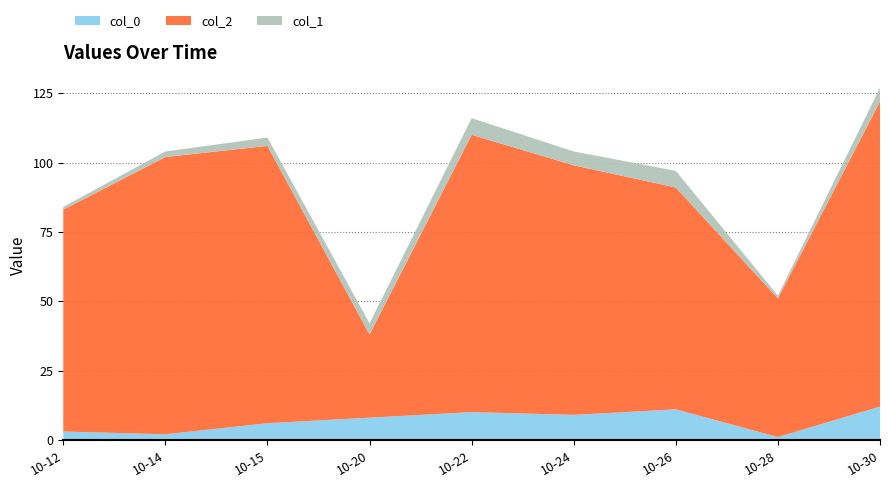

Reading left to right, list all the values displayed in this chart.

col_0: 2018-10-12=3	2018-10-14=2	2018-10-15=6	2018-10-20=8	2018-10-22=10	2018-10-24=9	2018-10-26=11	2018-10-28=1	2018-10-30=12
col_2: 2018-10-12=80	2018-10-14=100	2018-10-15=100	2018-10-20=30	2018-10-22=100	2018-10-24=90	2018-10-26=80	2018-10-28=50	2018-10-30=110
col_1: 2018-10-12=1	2018-10-14=2	2018-10-15=3	2018-10-20=4	2018-10-22=6	2018-10-24=5	2018-10-26=6	2018-10-28=1	2018-10-30=5